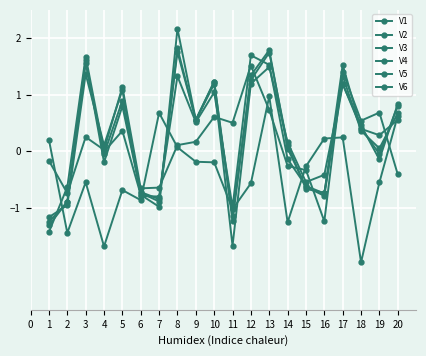

Where does the V5 series first go above 0?

3